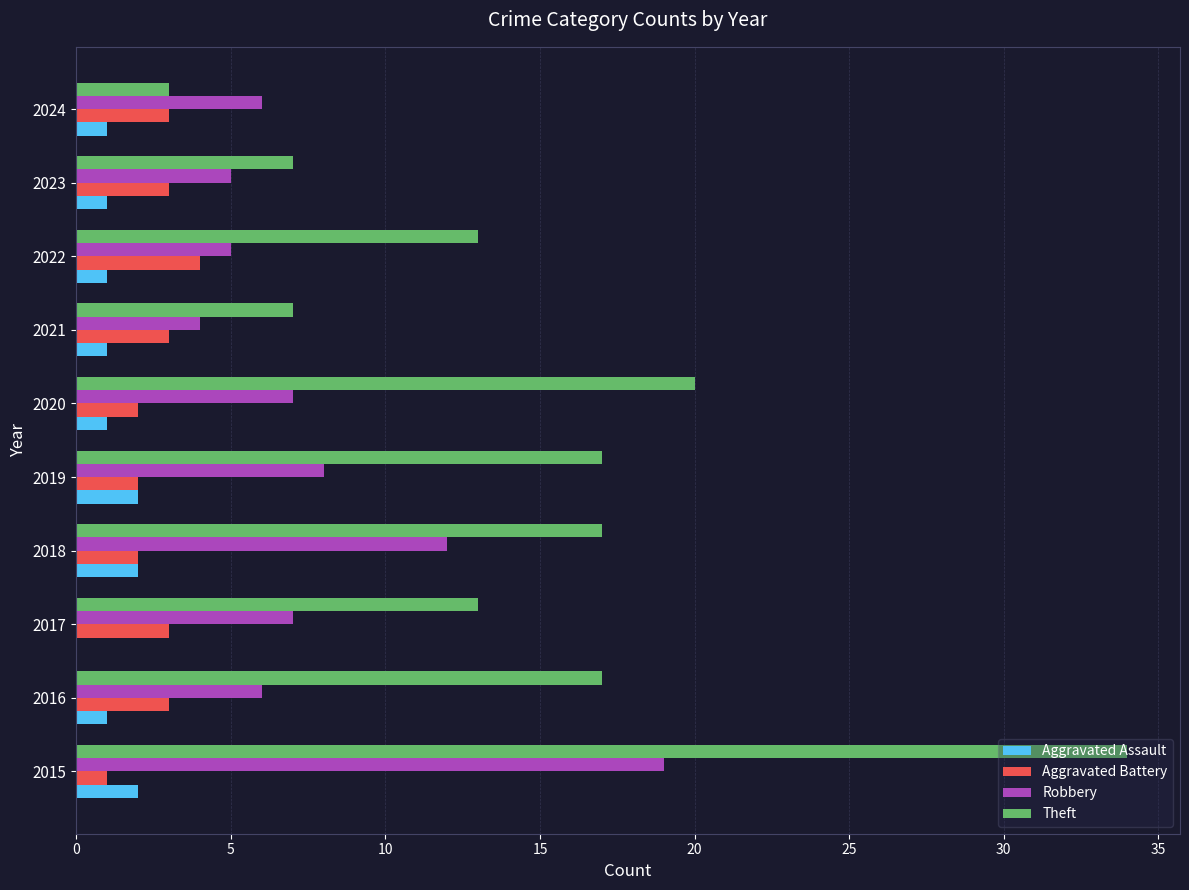

At which label is Robbery closest to 11?

2018